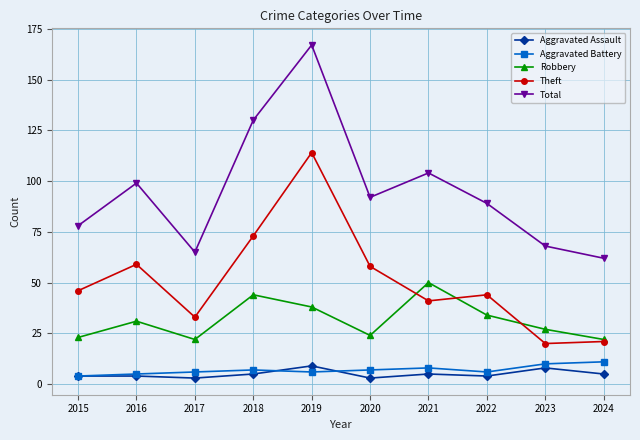

Rank the series by their maximum value, from lowest to highest.

Aggravated Assault, Aggravated Battery, Robbery, Theft, Total